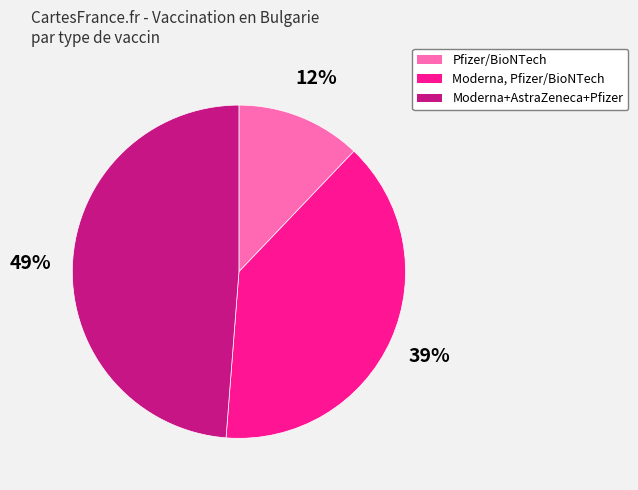

Which category has the biggest portion of the pie?

Moderna+AstraZeneca+Pfizer